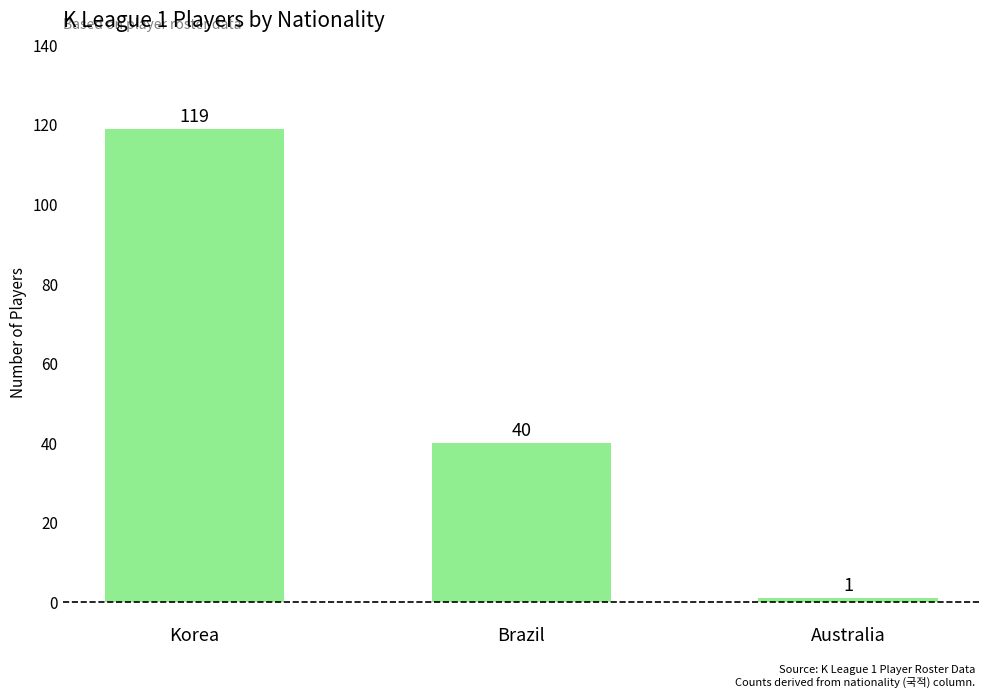

What is the change in value from Korea to Australia?

-118